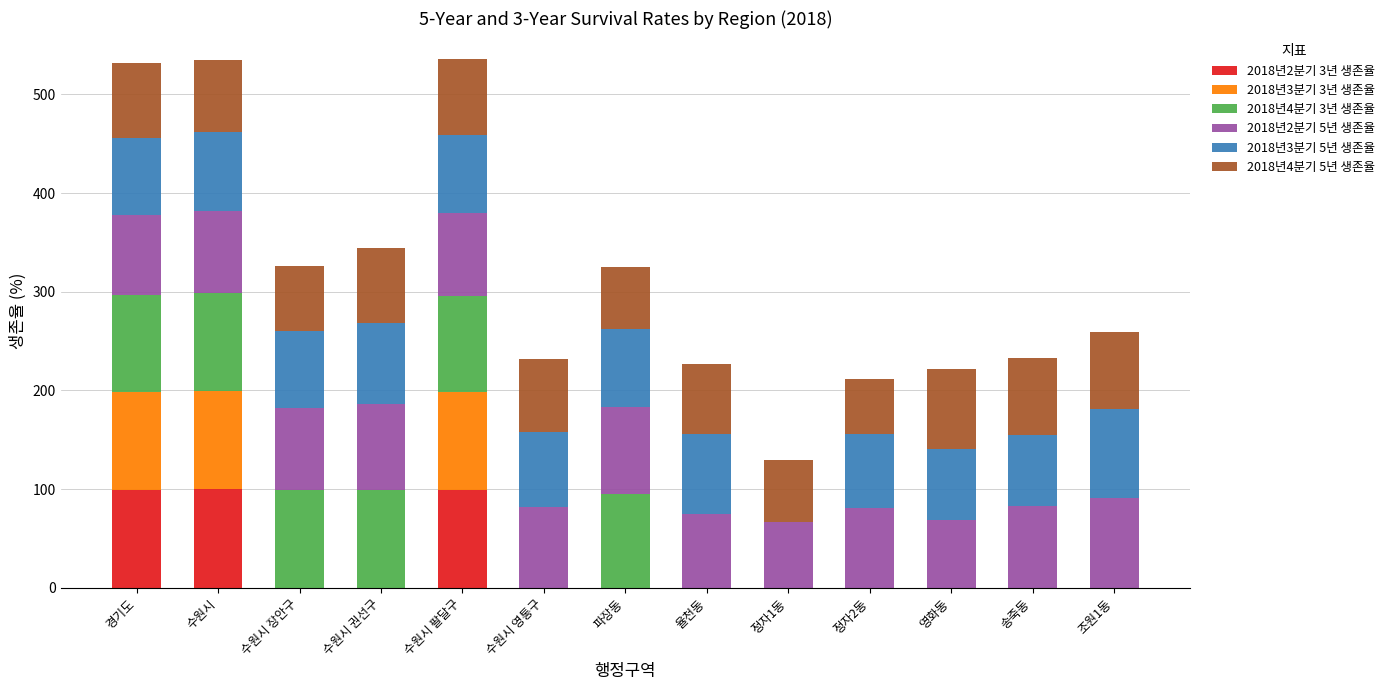

Are the bars grouped side by side (vs. stacked)?

No